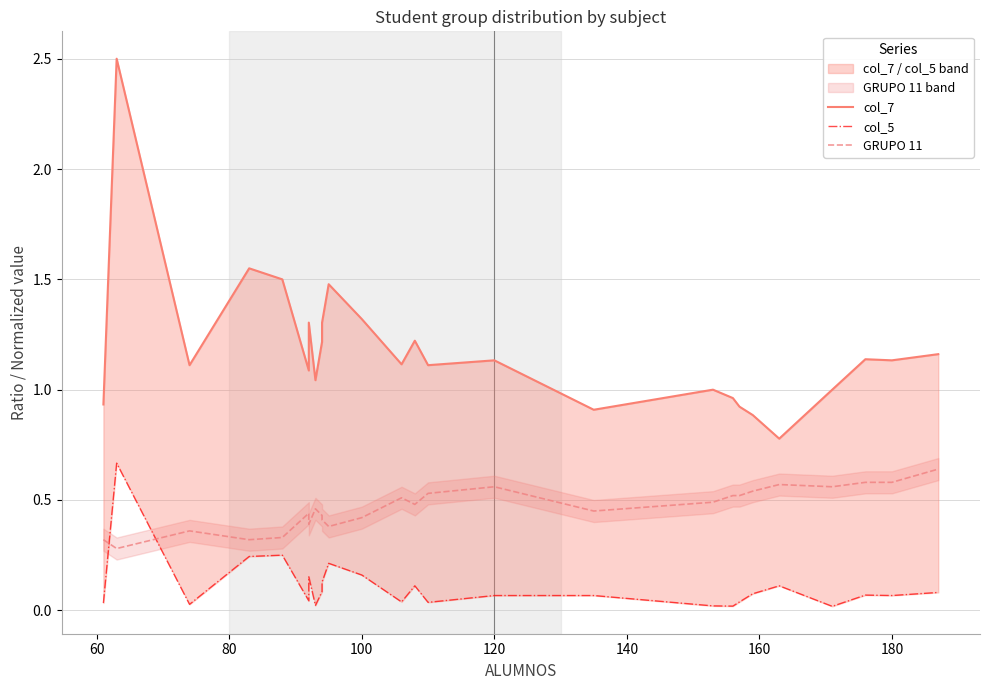

Rank the series by their maximum value, from highest to lowest.

col_7, col_5, GRUPO 11